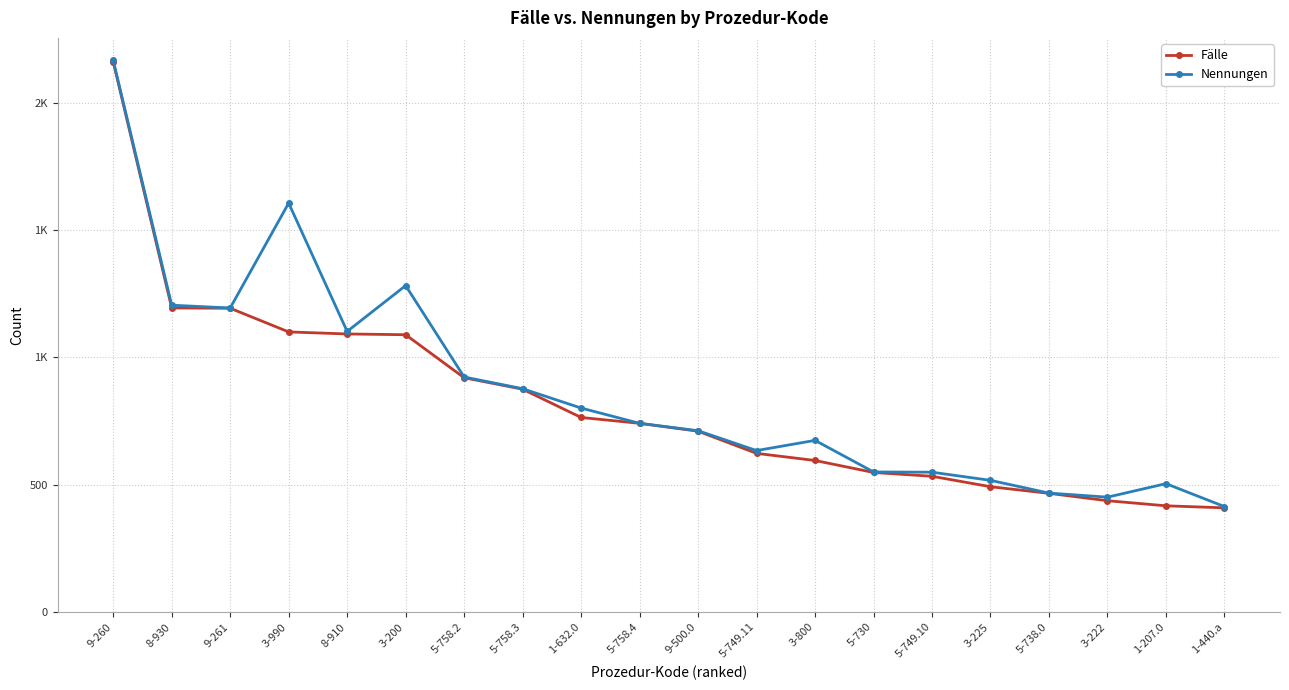

Between 5-758.2 and 5-730, which is larger?

5-758.2